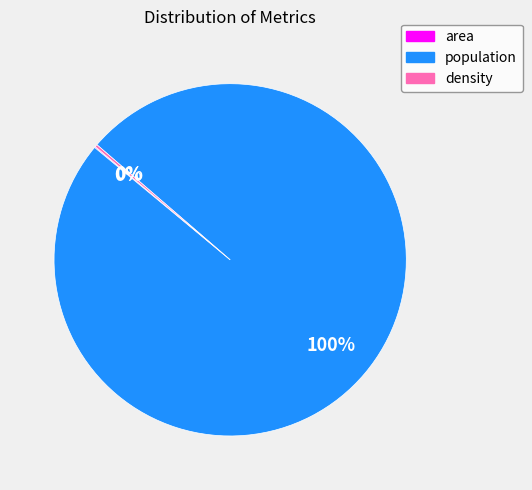

To the nearest percent, what is the average slice percentage?

33%